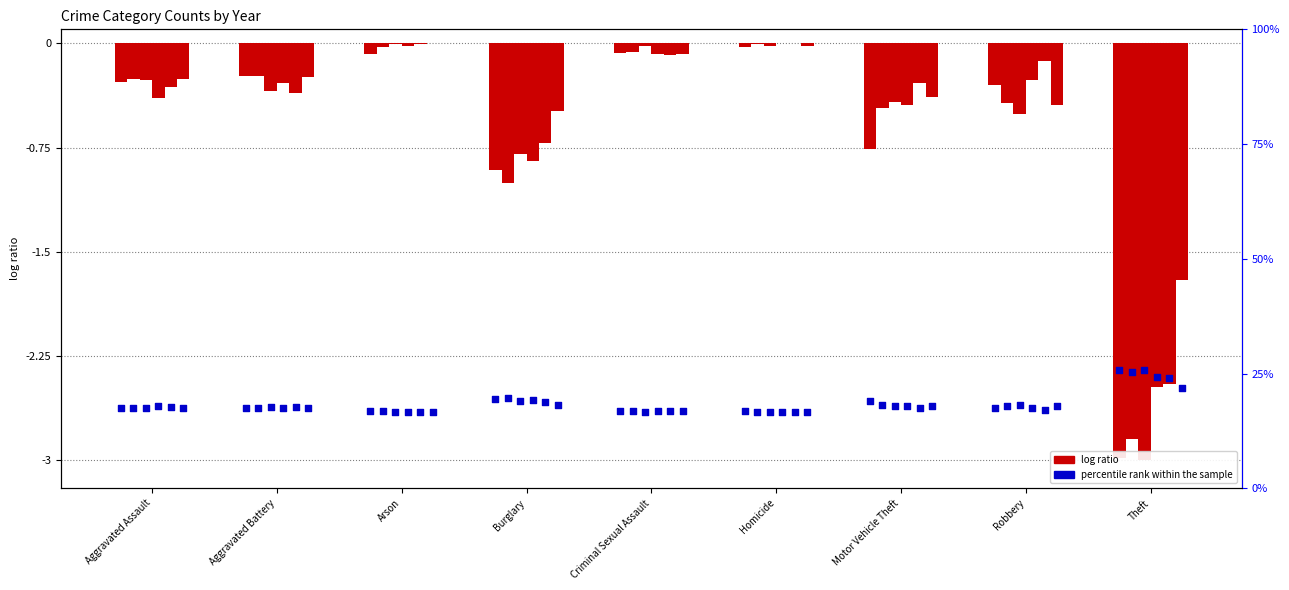

What is the total value across all series at Aggravated Battery?

-4.1